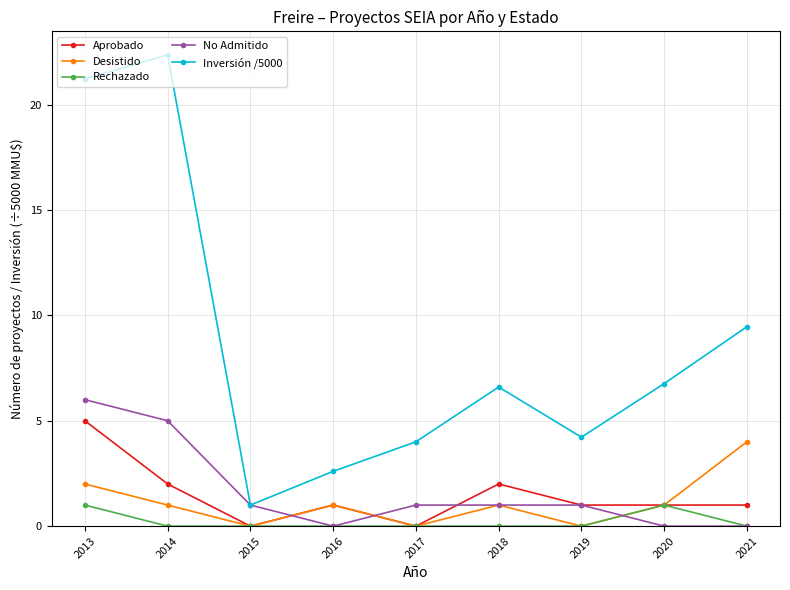

How many categories are shown in the chart?

9